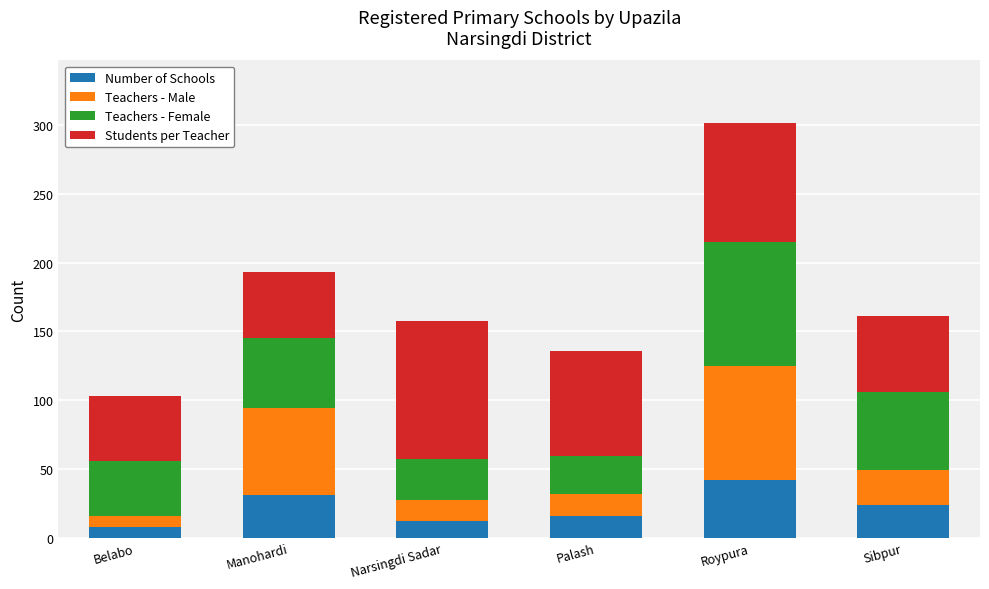

The Number of Schools series shows 16 at Palash. True or false?

True